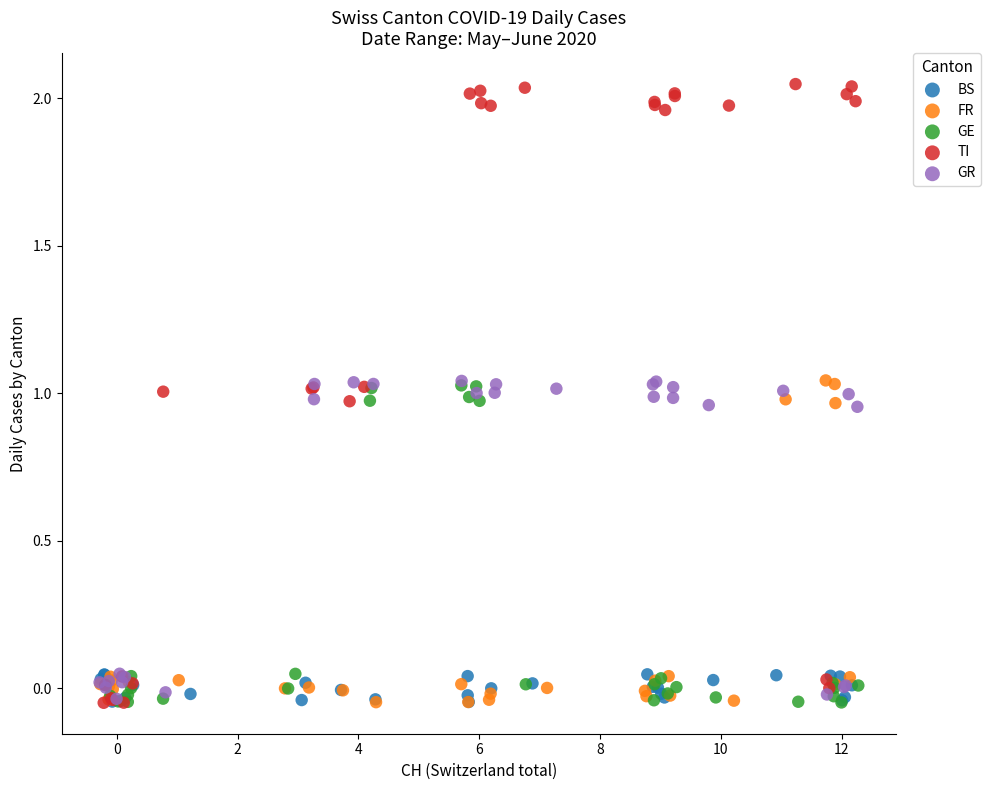

Which series has the widest spread of Y values?

TI